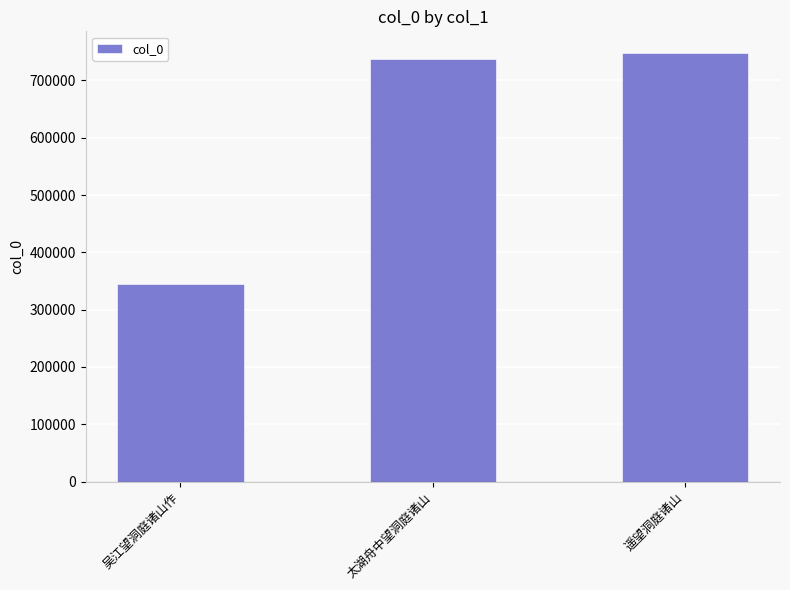

Reading right to left, list all the values displayed in this chart.

遥望洞庭诸山=748329	太湖舟中望洞庭诸山=736646	吴江望洞庭诸山作=344863